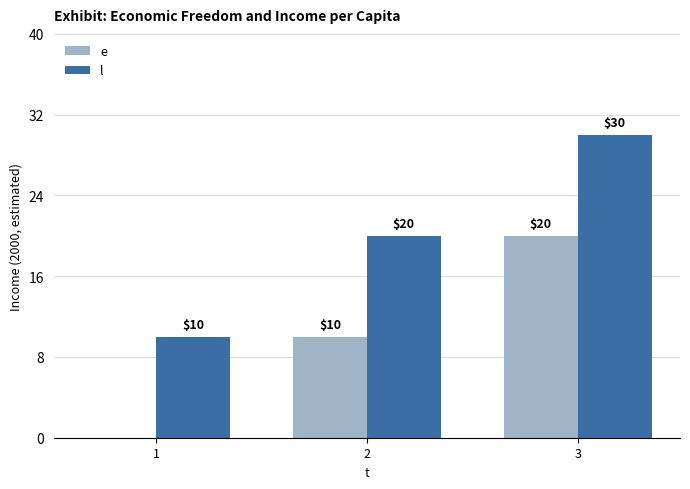

At which category is the sum across all series the highest?

3